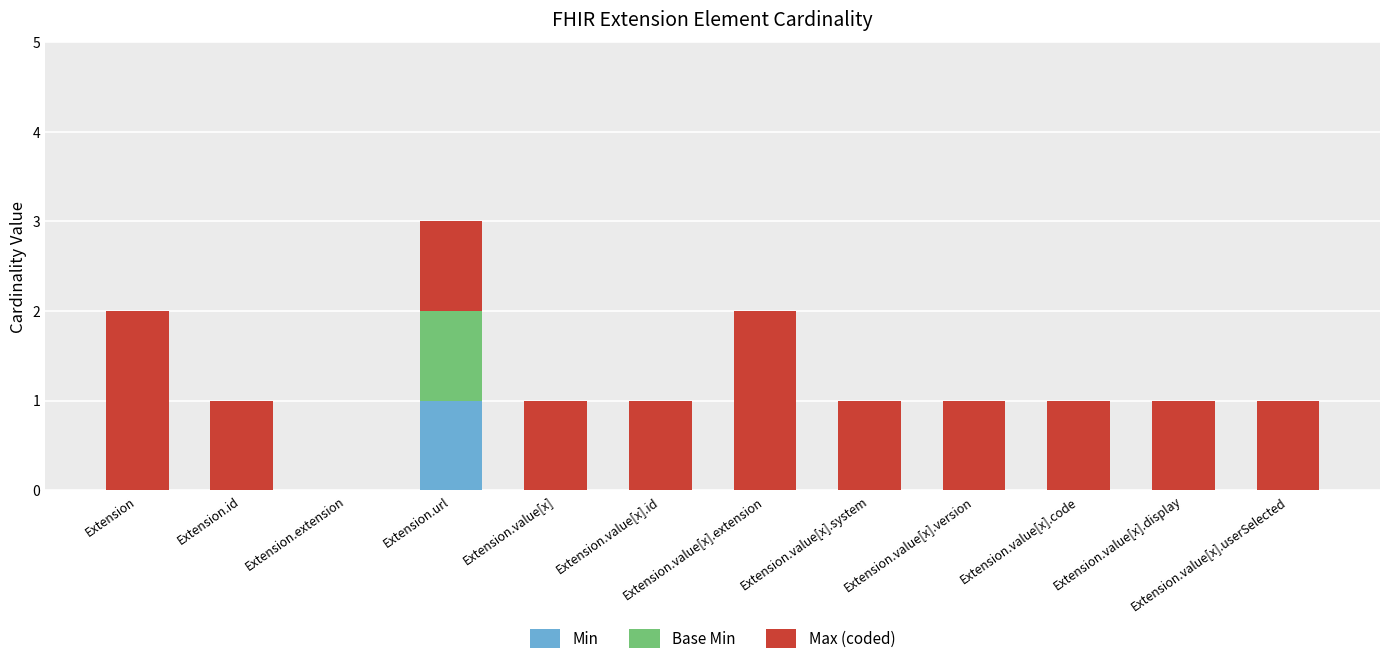

Is it true that Min equals 0 at Extension.value[x].extension?

True